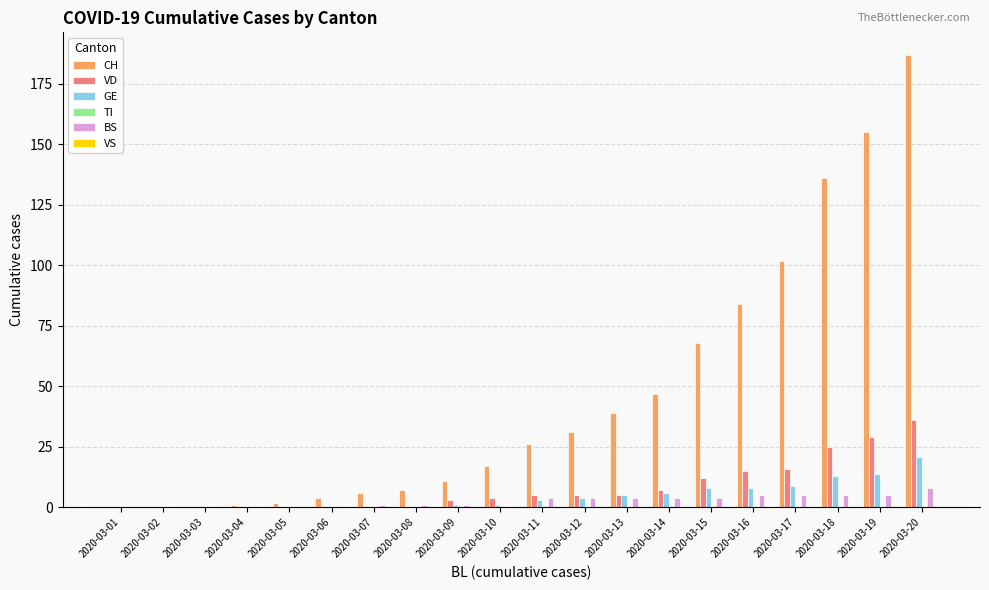

Between 2020-03-15 and 2020-03-20, which series saw the biggest shift?

CH